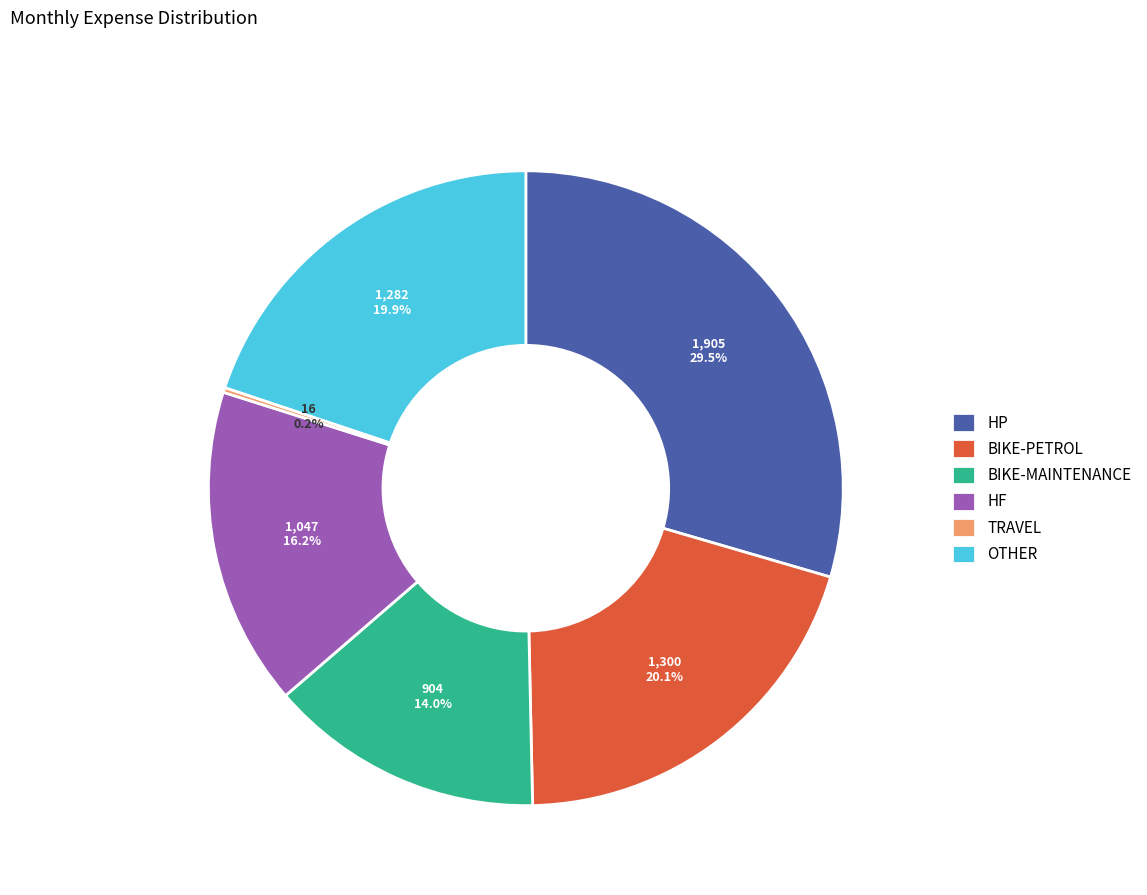

Which slice is the largest?

HP